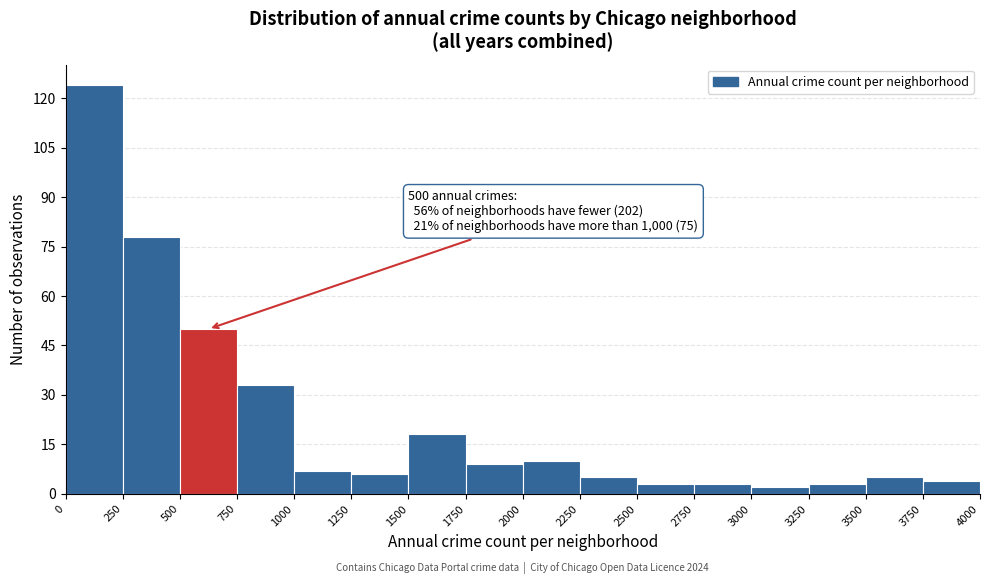

Which range on the x-axis has the tallest bar?

0 to 250